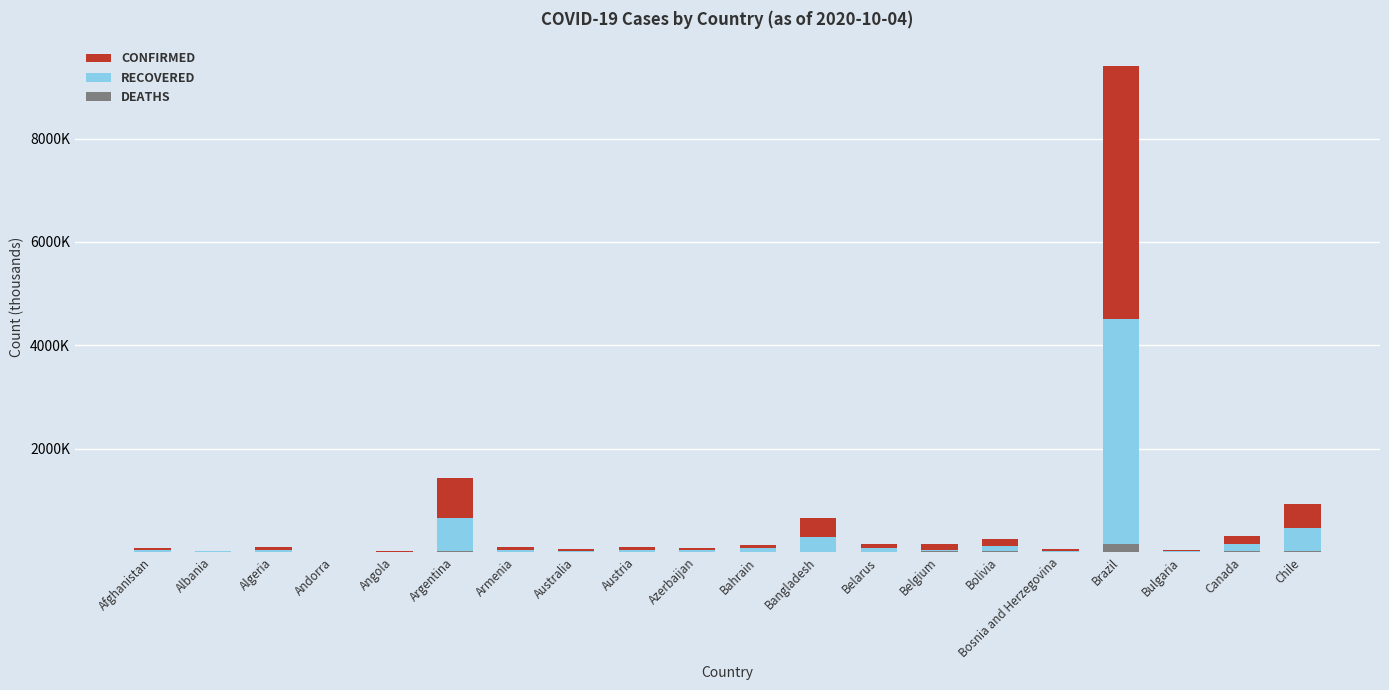

Are the bars grouped side by side (vs. stacked)?

No